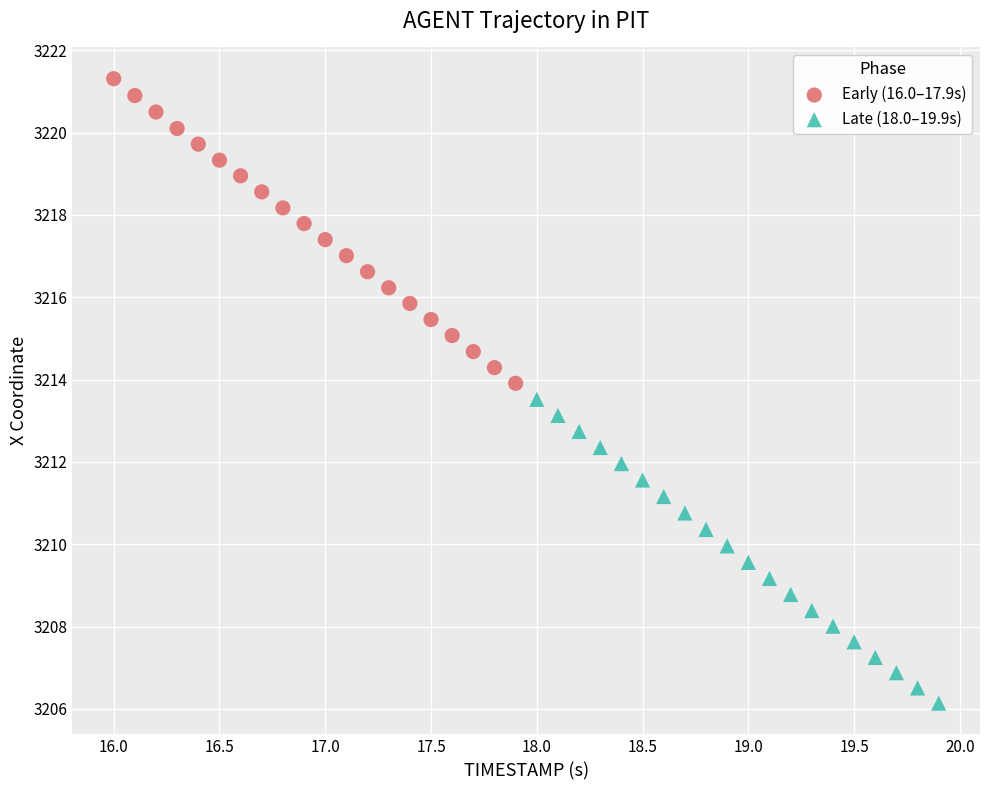

Which series reaches the maximum Y coordinate?

Early (16.0–17.9s)